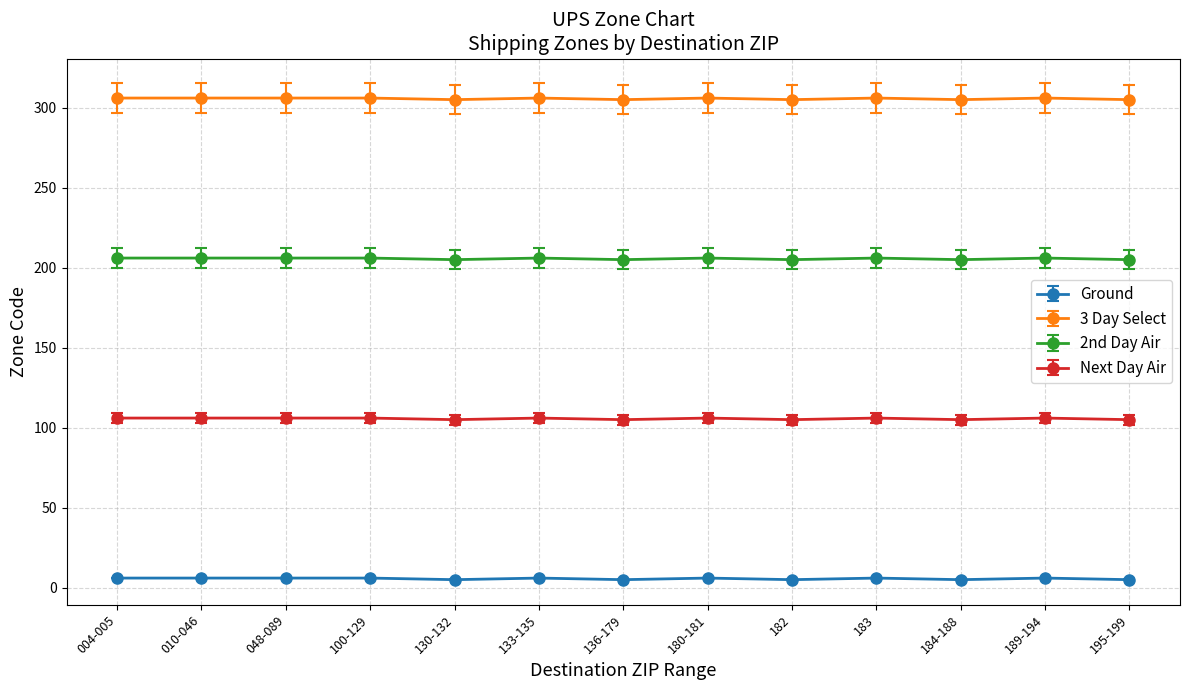

At how many categories does at least one series exceed 25?

13